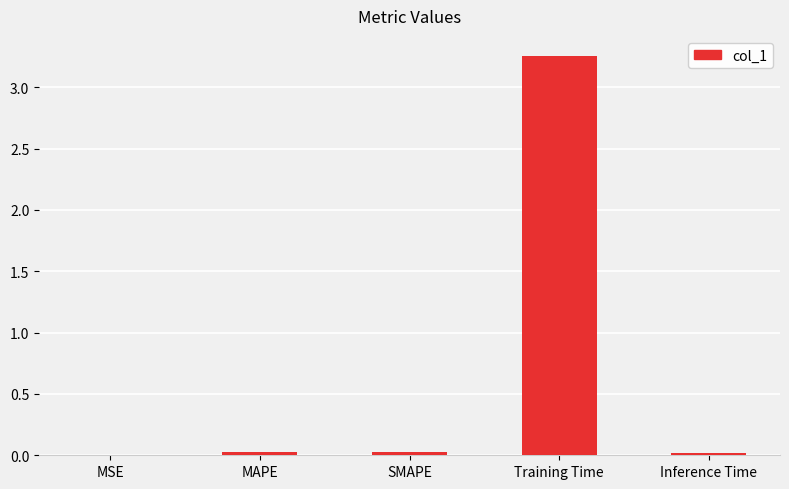

Is it true that the value at SMAPE is 0.0?

True